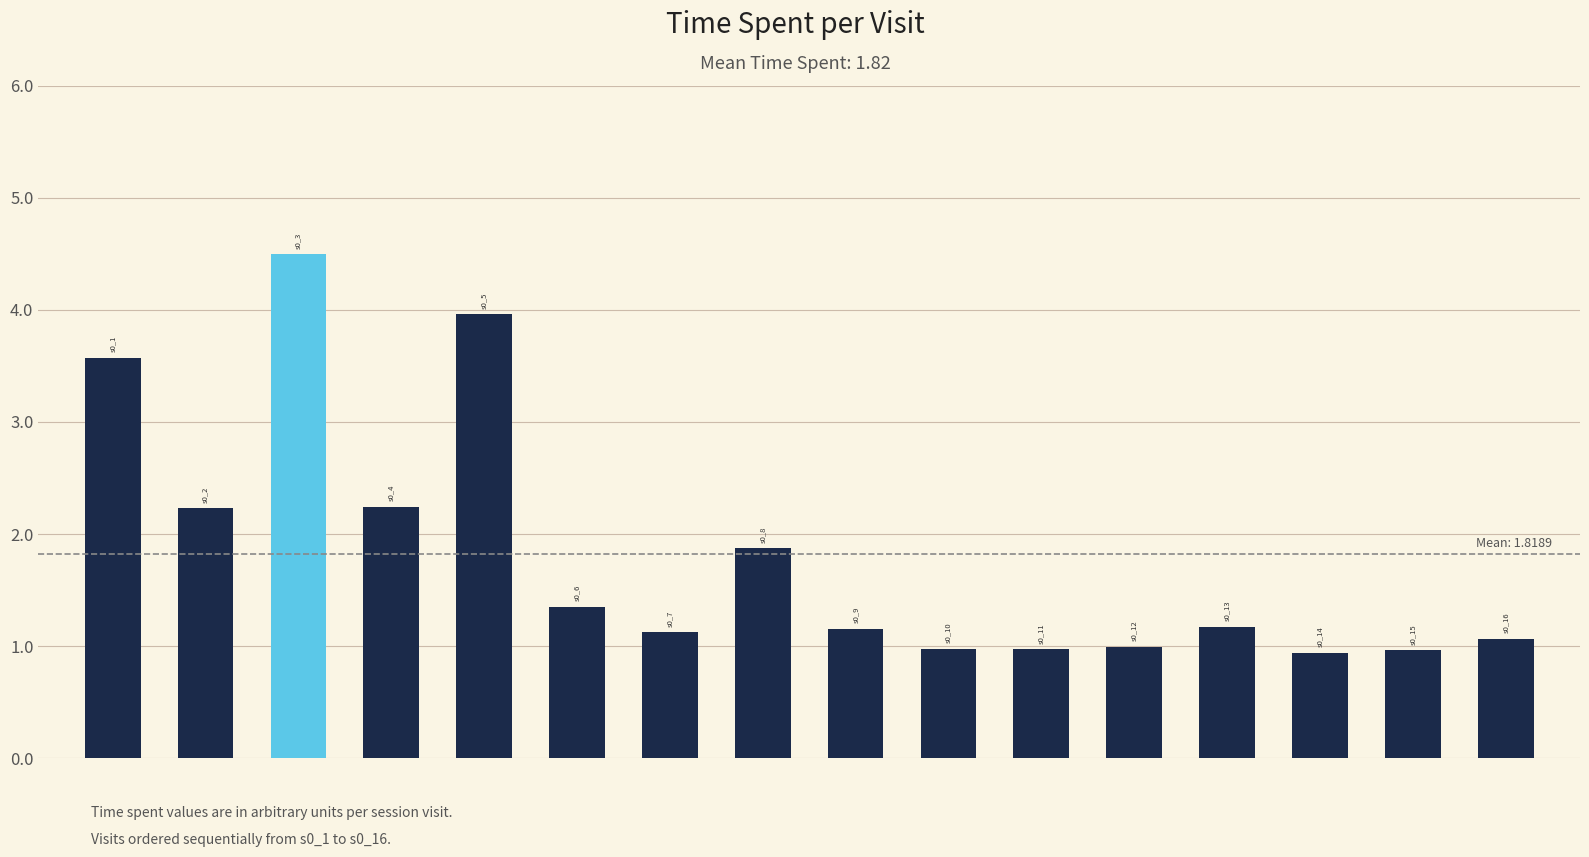

What is the difference between the second highest and minimum values?

3.0